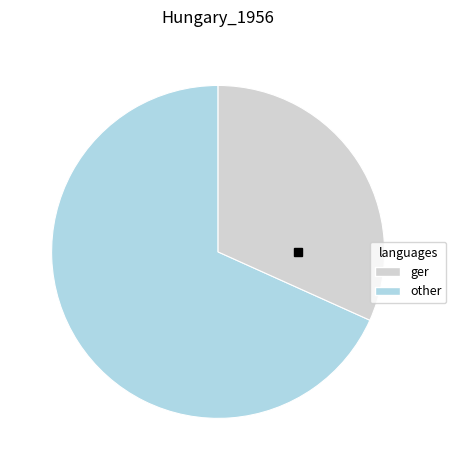

How many segments does this pie chart have?

2